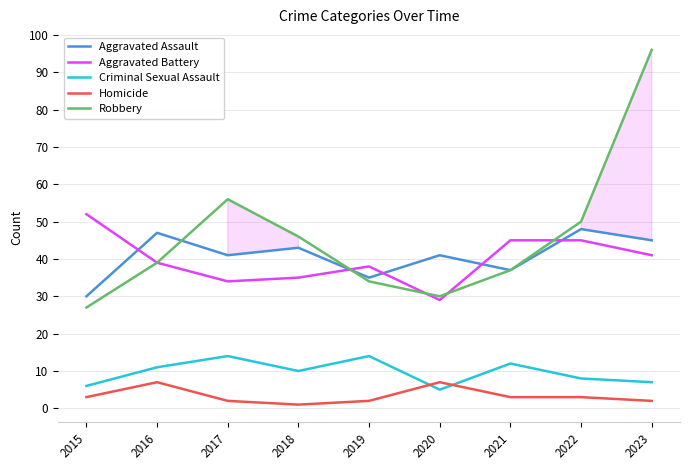

Read the Criminal Sexual Assault value at 2022.

8